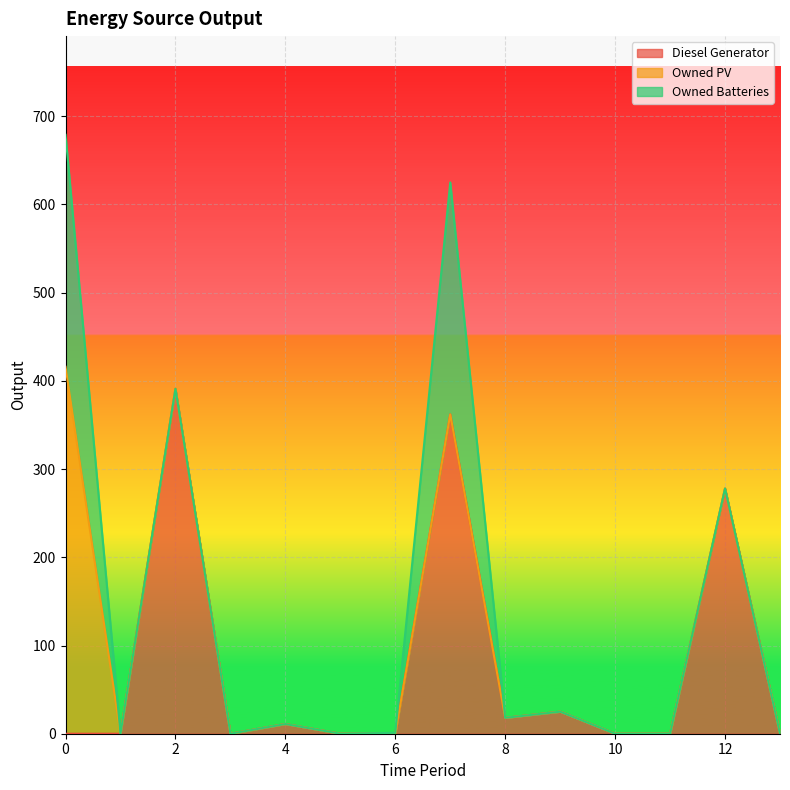

Is the value of Owned Batteries at 10 greater than the value of Owned PV at 13?

No